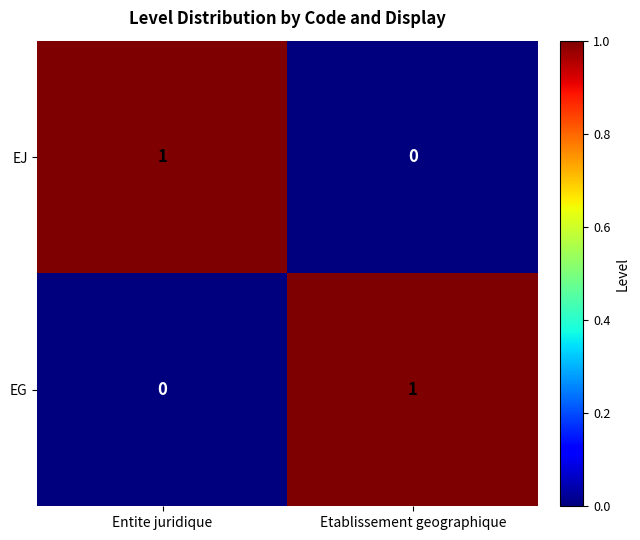

At which label does EJ reach its minimum?

Etablissement geographique